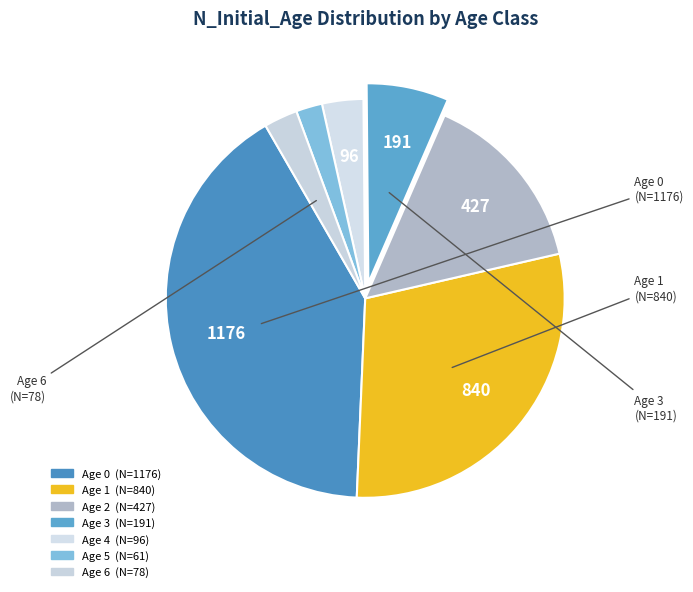

How many segments does this pie chart have?

7